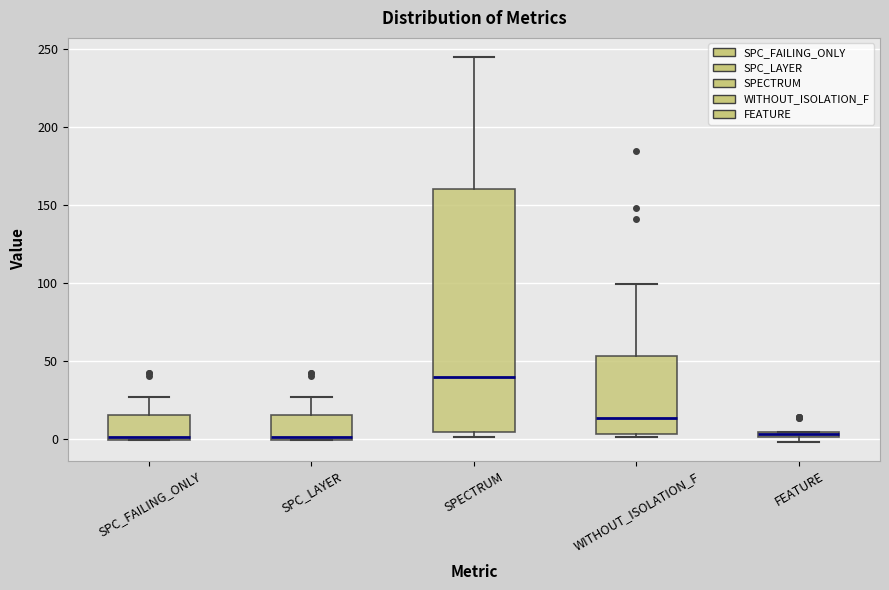

Where is the upper edge of the box for FEATURE on the y-axis? The values are not printed on the chart, so give them approximately, as read against the axis.

5